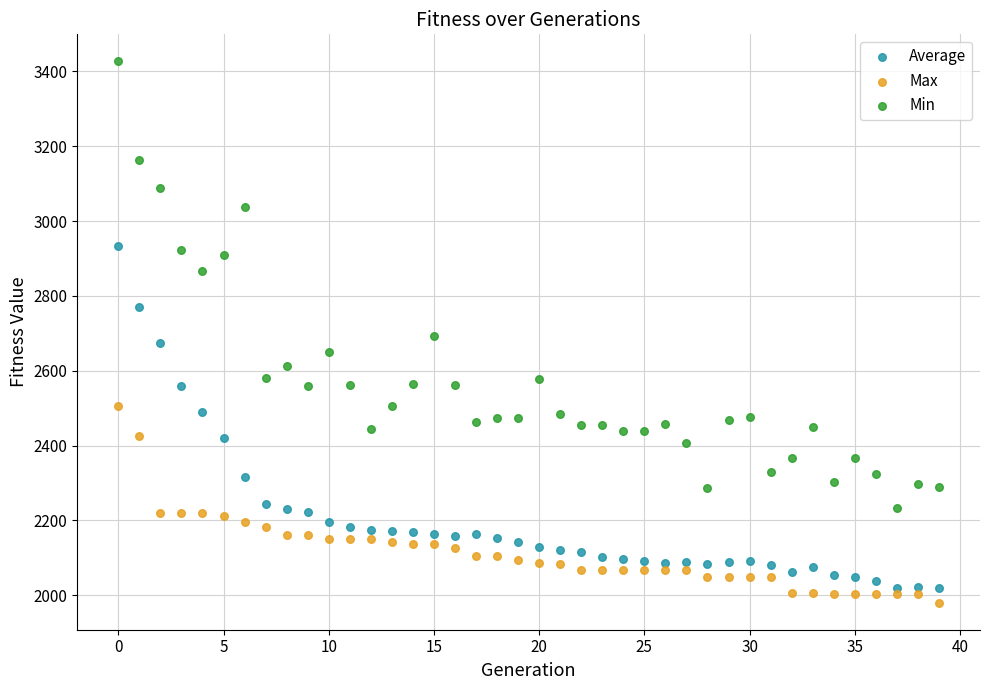

In the Min series, what Y value is closest to 2830?

2867.5